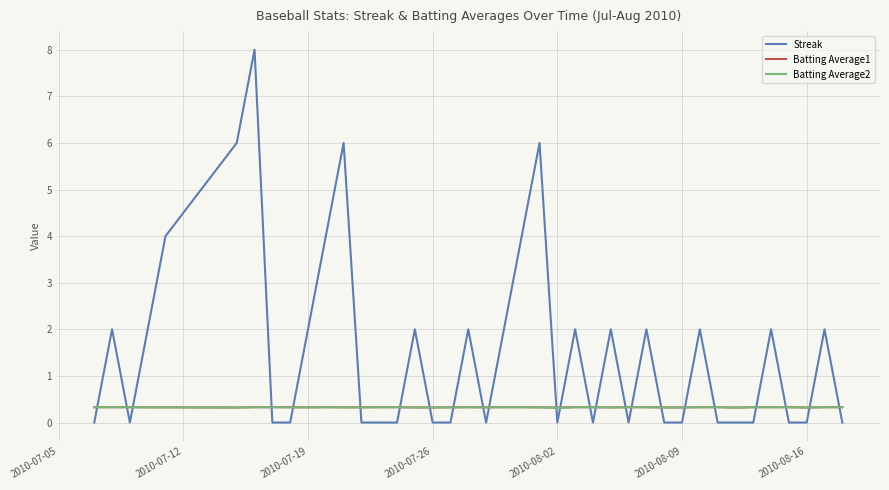

How many intersections are there between Streak and Batting Average1?

24